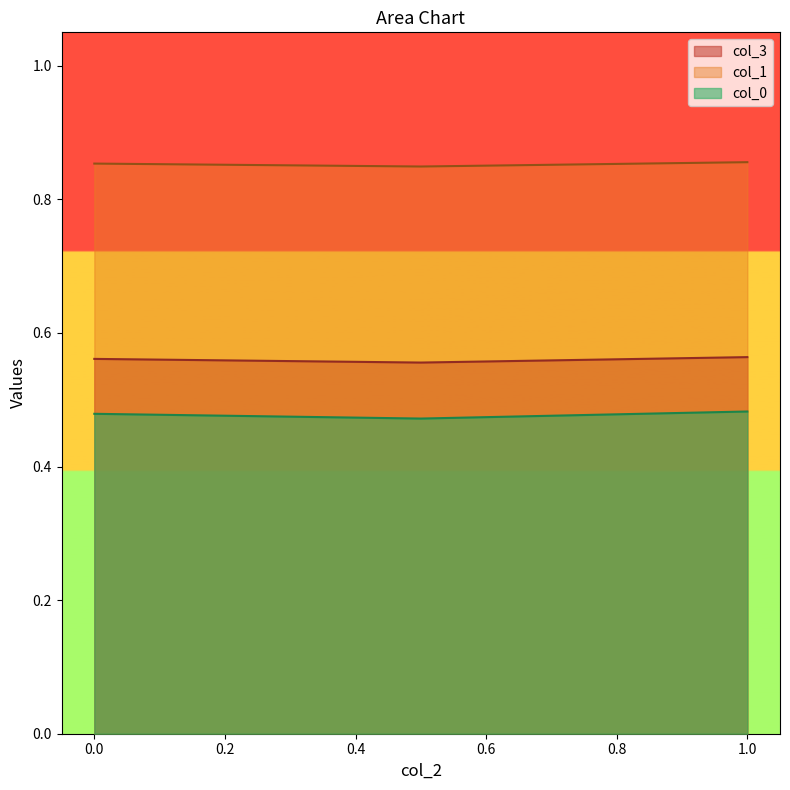

Which series has the largest total across all categories?

col_1